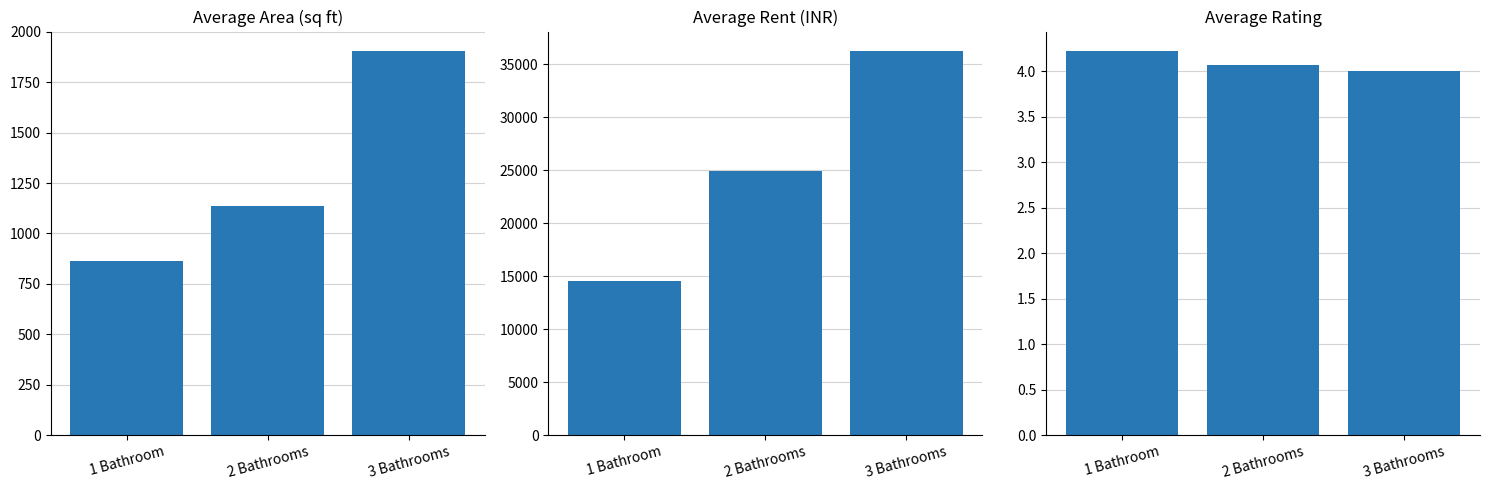

How many distinct data groups are displayed?

3